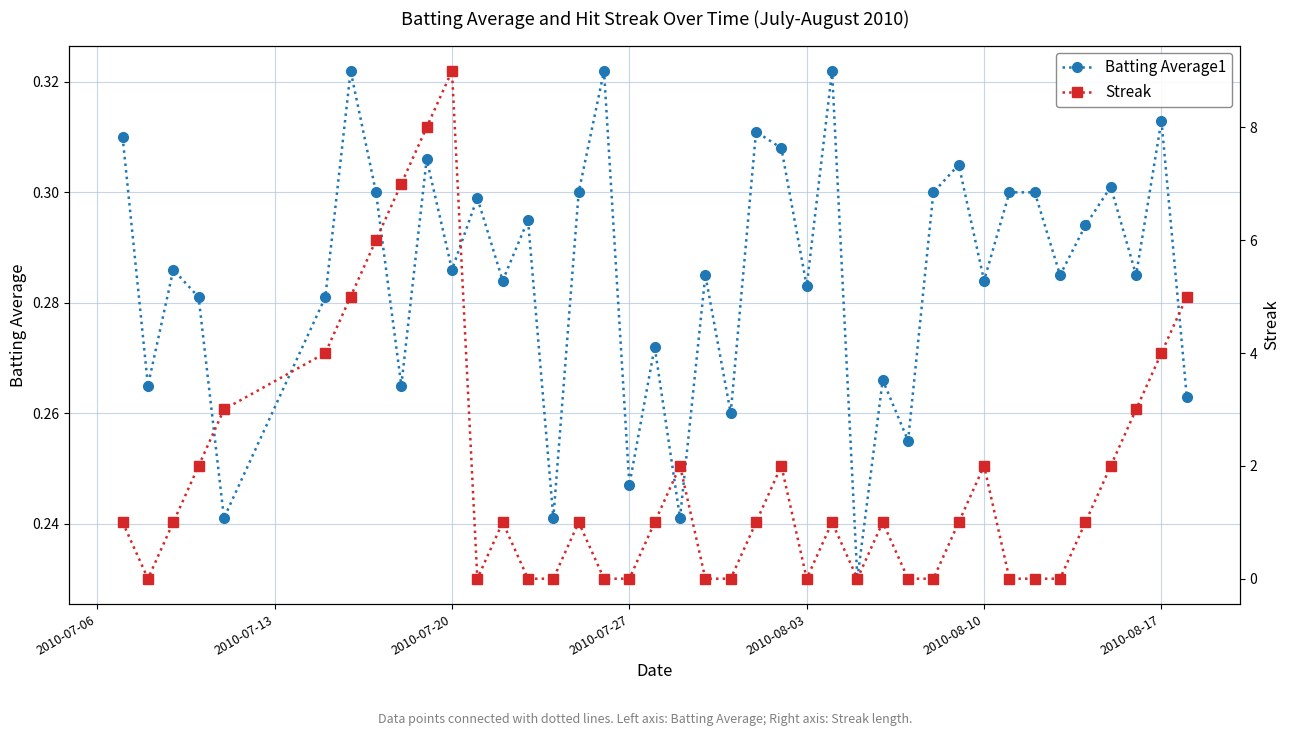

How many series are shown in this chart?

2